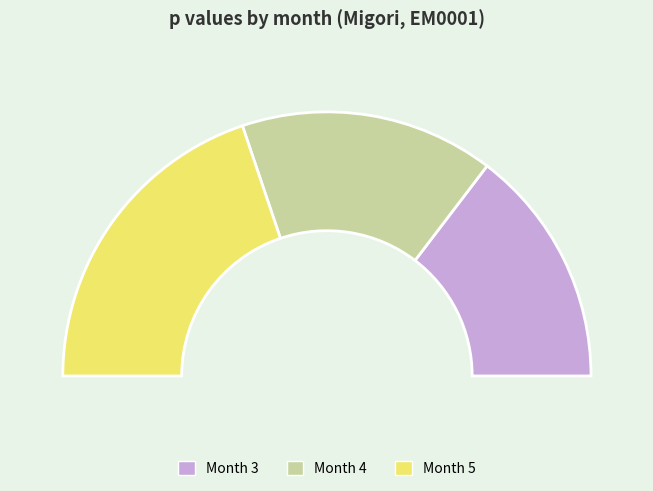

Does 5 represent more than half of the total?

No